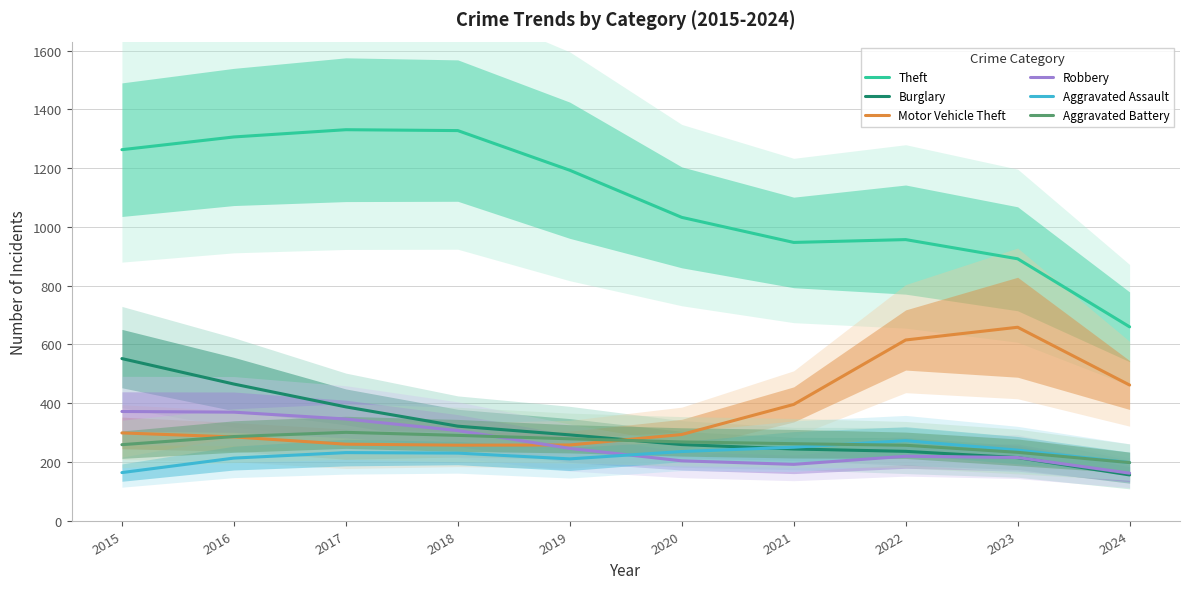

Reading left to right, what are all the values shown in this chart?

Theft: 2015=1263.0	2016=1306.3	2017=1331.0	2018=1328.0	2019=1193.0	2020=1032.7	2021=947.3	2022=957.0	2023=891.7	2024=660.0
Burglary: 2015=552.0	2016=465.3	2017=387.7	2018=322.0	2019=292.3	2020=259.3	2021=244.3	2022=236.3	2023=215.0	2024=156.0
Motor Vehicle Theft: 2015=299.0	2016=285.3	2017=260.7	2018=257.3	2019=258.0	2020=293.7	2021=396.0	2022=615.3	2023=658.7	2024=462.0
Robbery: 2015=372.0	2016=369.7	2017=346.3	2018=307.0	2019=246.3	2020=204.0	2021=192.0	2022=219.7	2023=215.3	2024=162.0
Aggravated Assault: 2015=164.0	2016=213.3	2017=232.0	2018=230.3	2019=210.7	2020=235.7	2021=250.3	2022=272.7	2023=240.3	2024=198.0
Aggravated Battery: 2015=259.0	2016=286.7	2017=301.0	2018=290.7	2019=279.0	2020=268.3	2021=262.3	2022=257.0	2023=233.0	2024=198.0